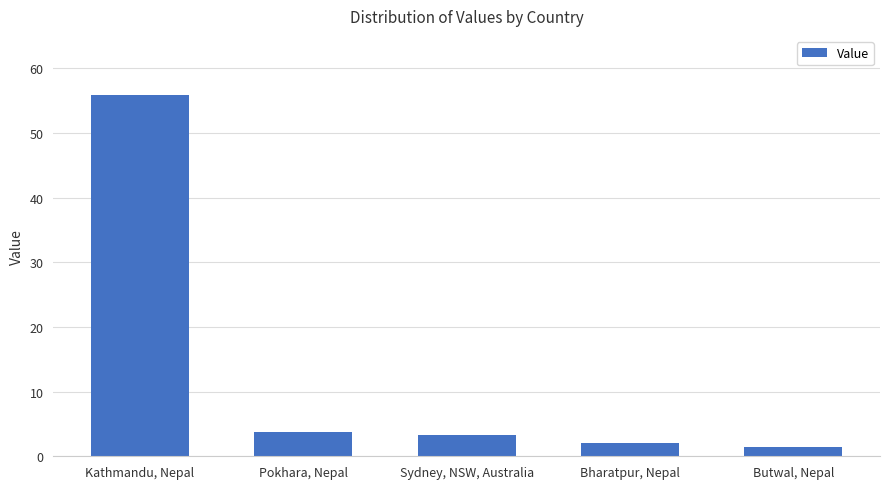

Reading left to right, extract all data points from this chart.

Kathmandu, Nepal=55.8	Pokhara, Nepal=3.7	Sydney, NSW, Australia=3.3	Bharatpur, Nepal=2.0	Butwal, Nepal=1.4